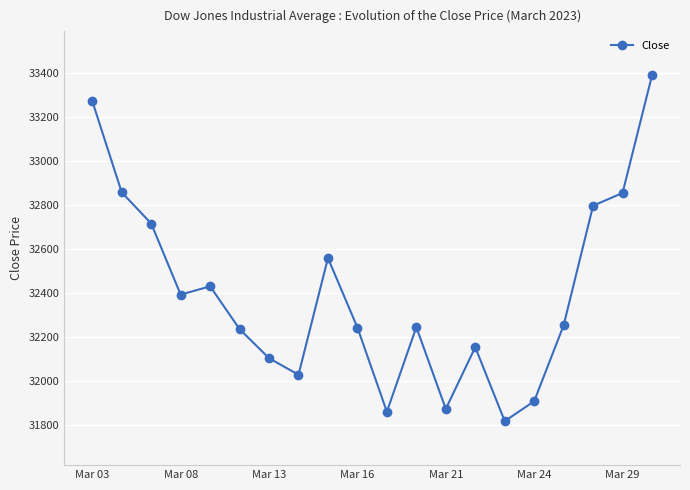

What is the smallest value displayed?

31819.1